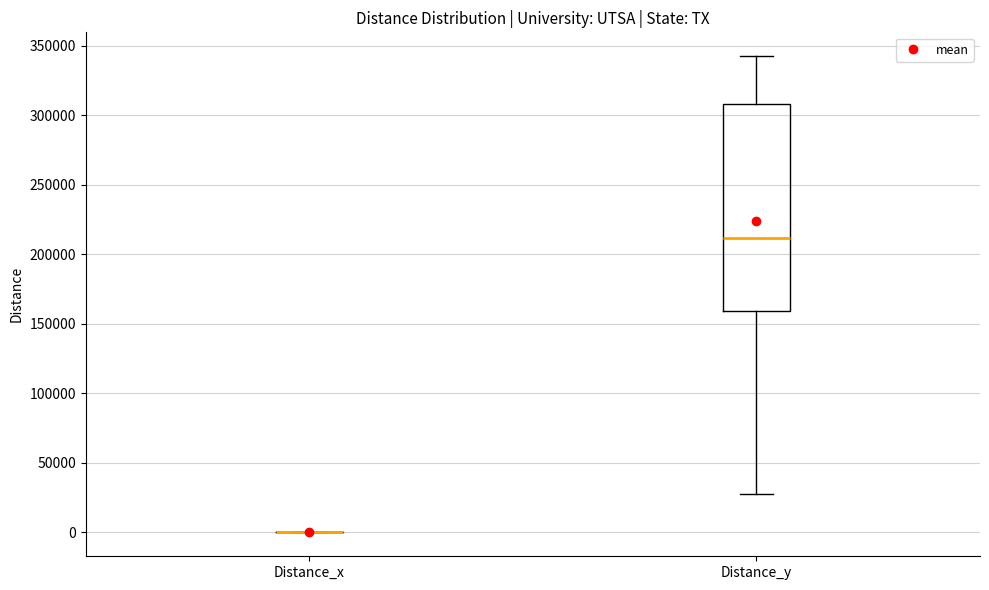

Reading left to right, transcribe this box plot: for each box, give where its median line is, the range the box spans, and where its two whiskers end, as read against the y-axis. The values are not printed on the chart, so give them approximately, as read against the axis.

Distance_x: box collapsed to a line at 0, whiskers 0 to 0
Distance_y: median 210000, box 160000 to 310000, whiskers 30000 to 345000